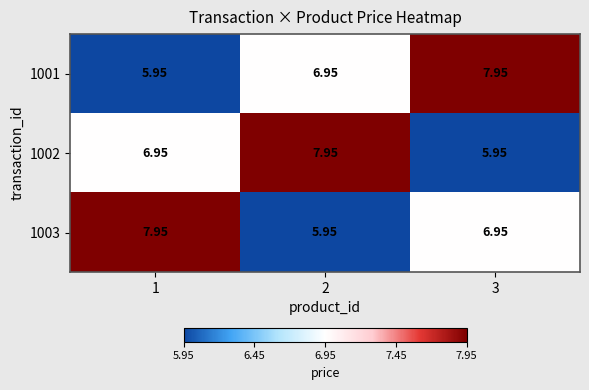

Is the value of 1003 at 3 greater than the value of 1001 at 1?

Yes